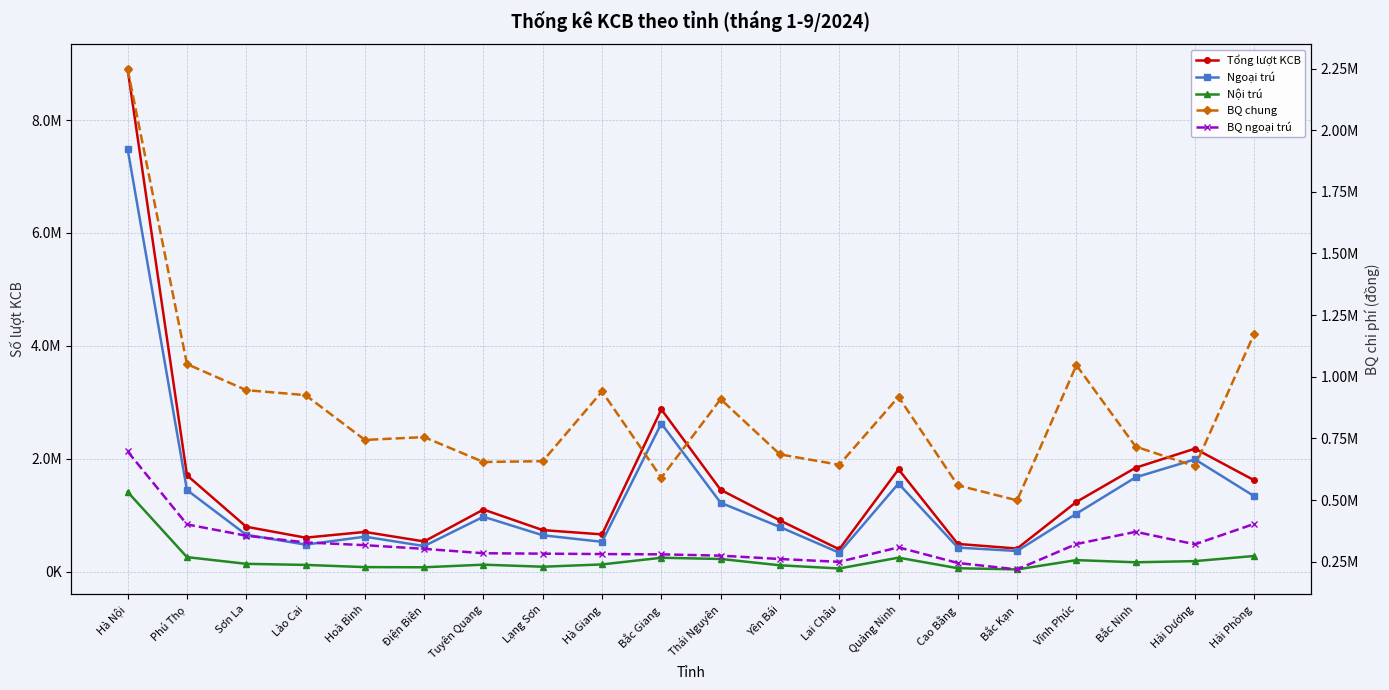

Where do Nội trú and BQ ngoại trú first cross each other?

Hà Nội and Phú Thọ